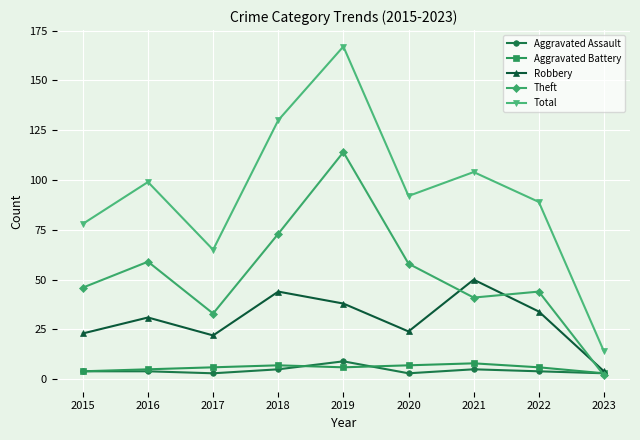

What is the difference between the highest and lowest values at 2021?

99